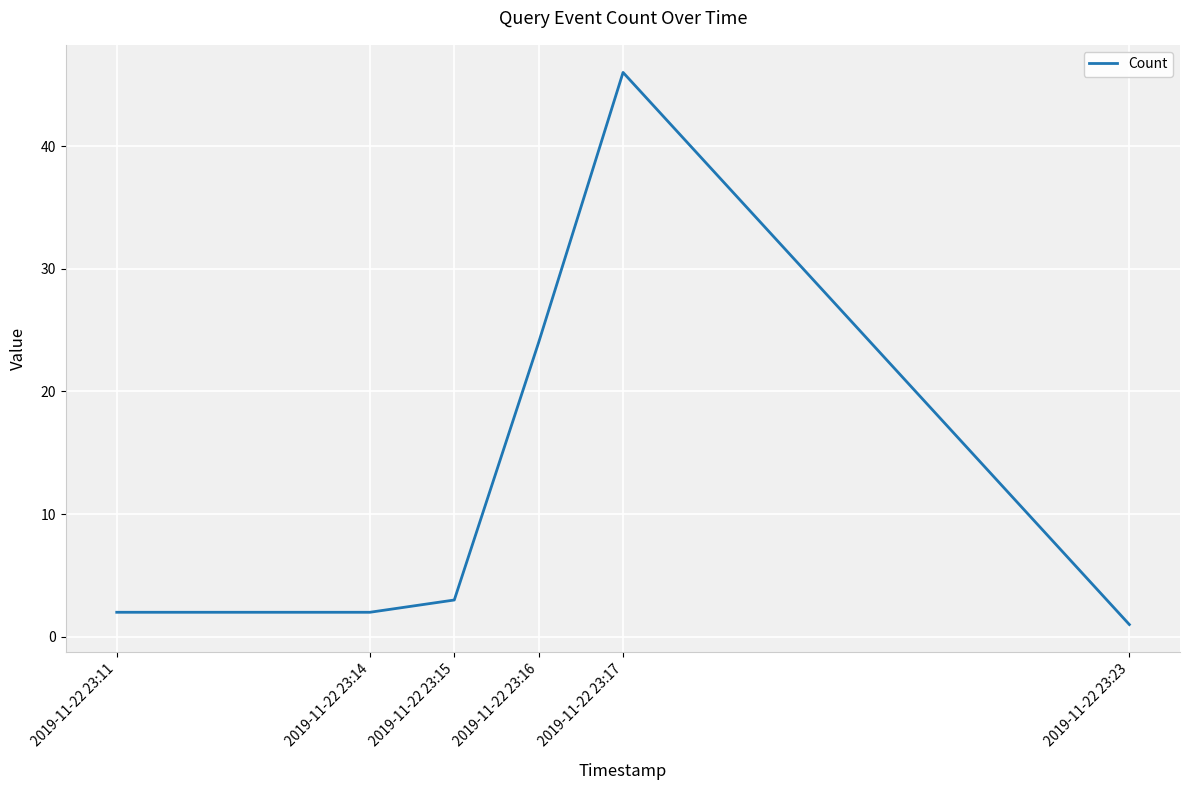

True or false: the data shows 1 at 2019-11-22 23:23.

True